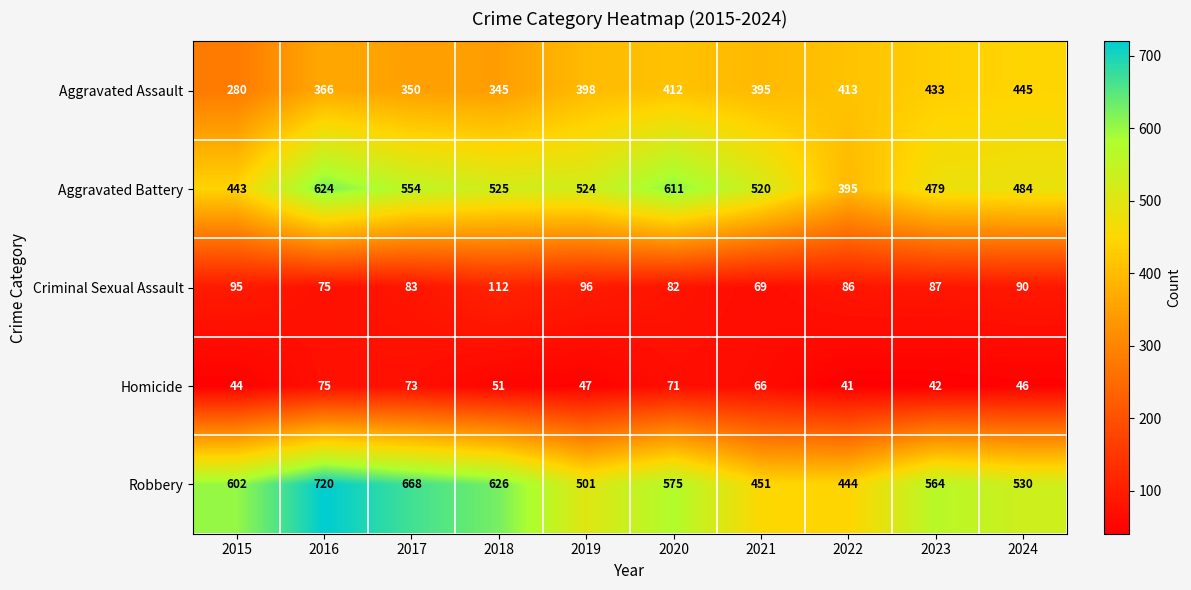

Is the value of Robbery at 2019 greater than the value of Homicide at 2019?

Yes